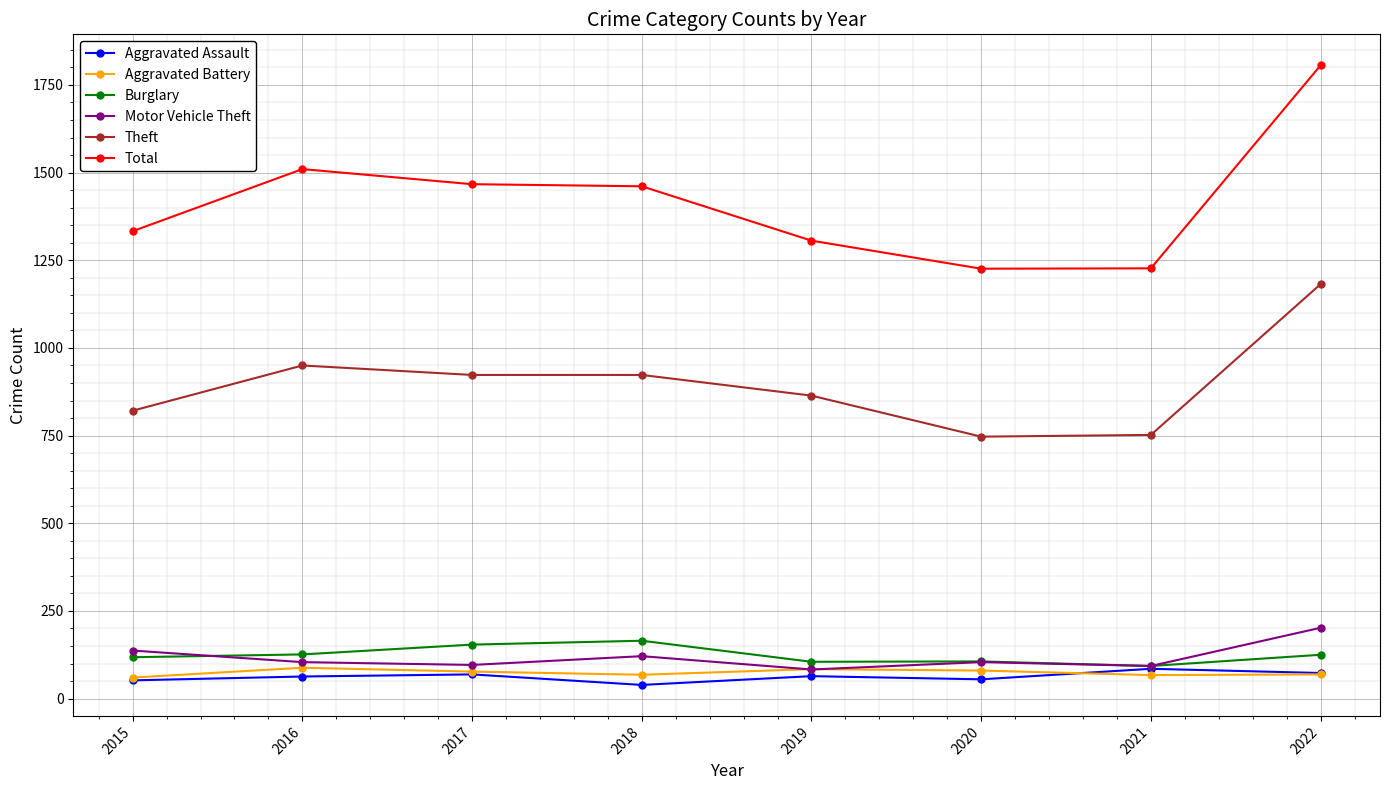

Which series has the widest spread of values?

Total